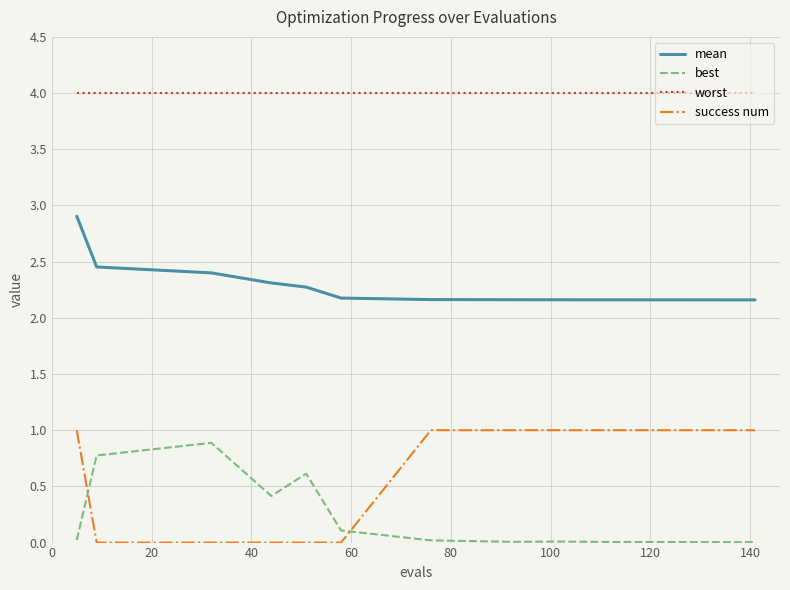

How many lines are shown in the chart?

4